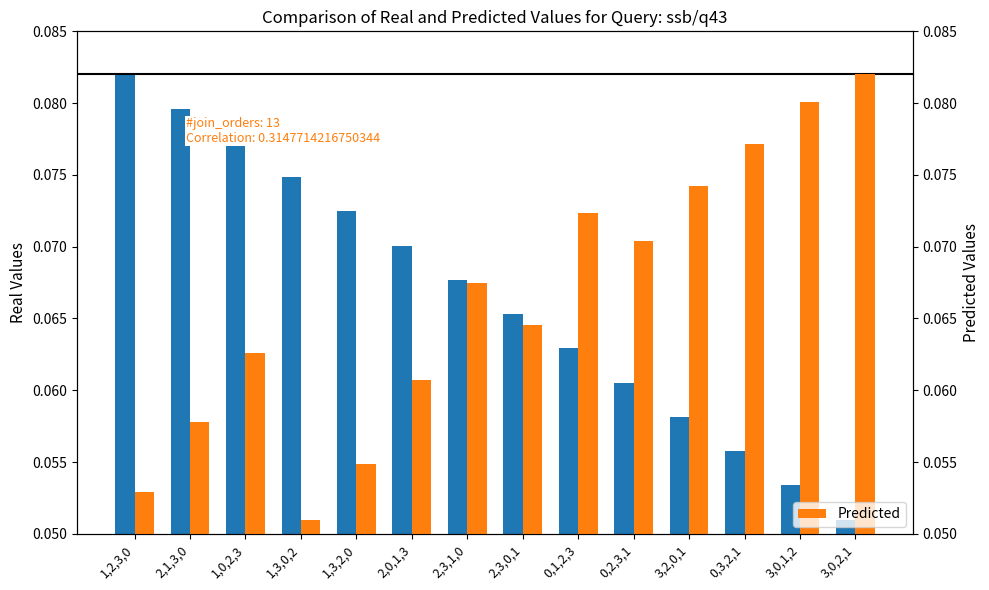

Does the chart contain any negative values?

No